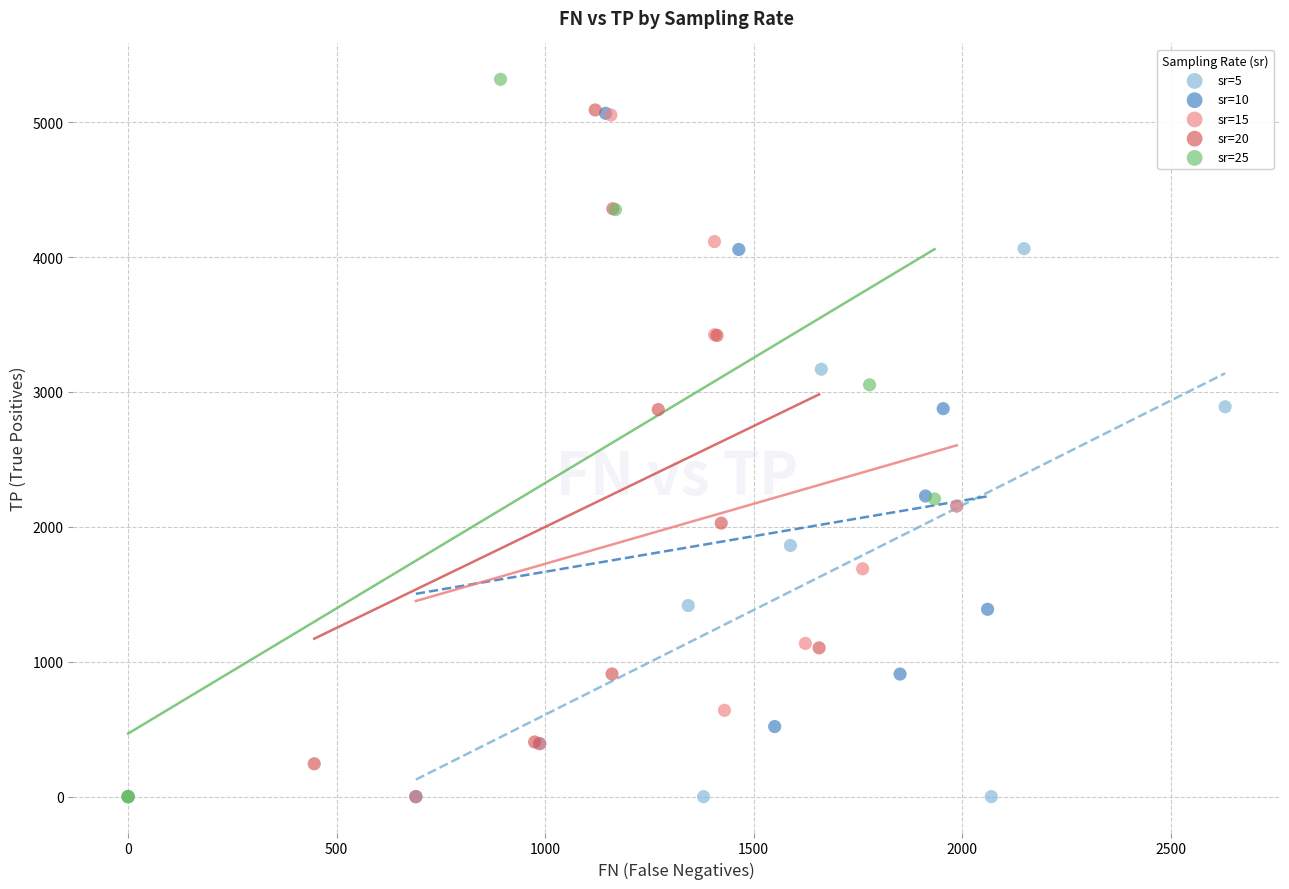

Which series has the largest Y range (max minus min)?

sr=25